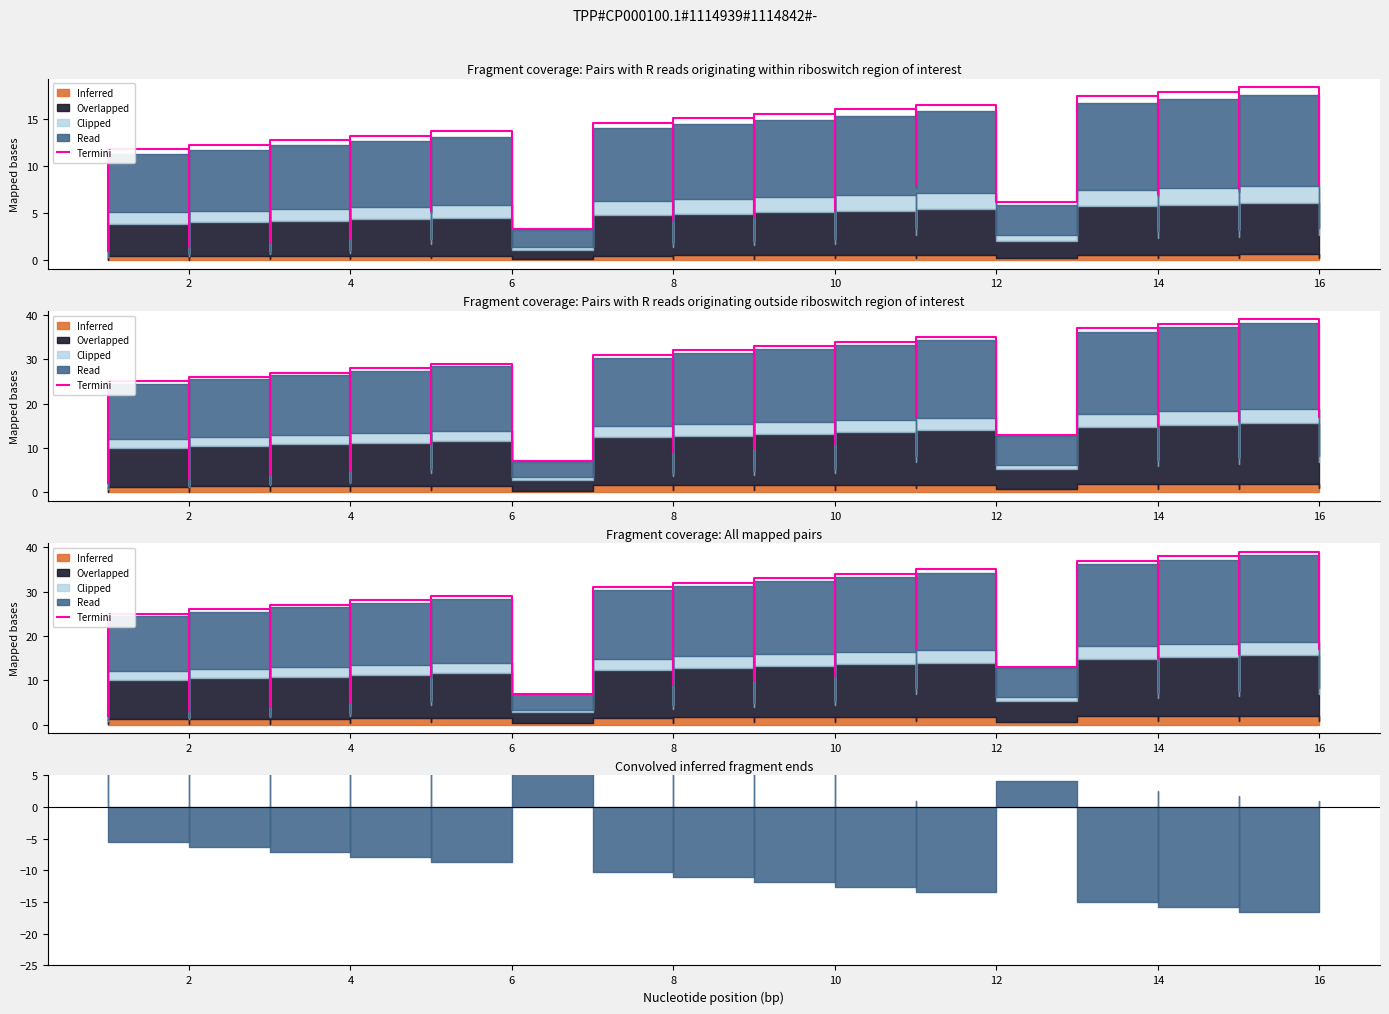

The chart shows a value of 57.0 at 32. True or false?

False